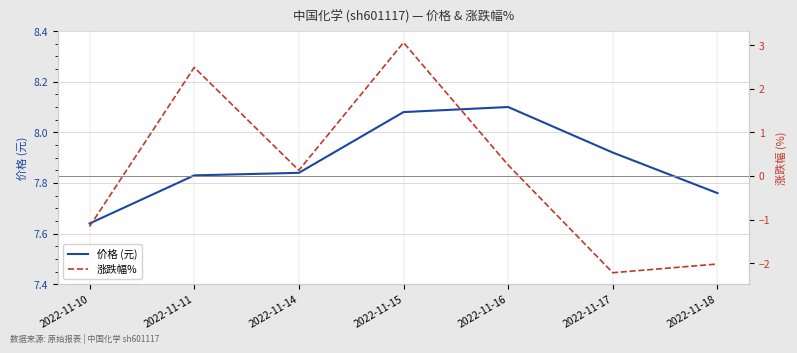

The 涨跌幅% series shows -1.2 at 2022-11-10. True or false?

True